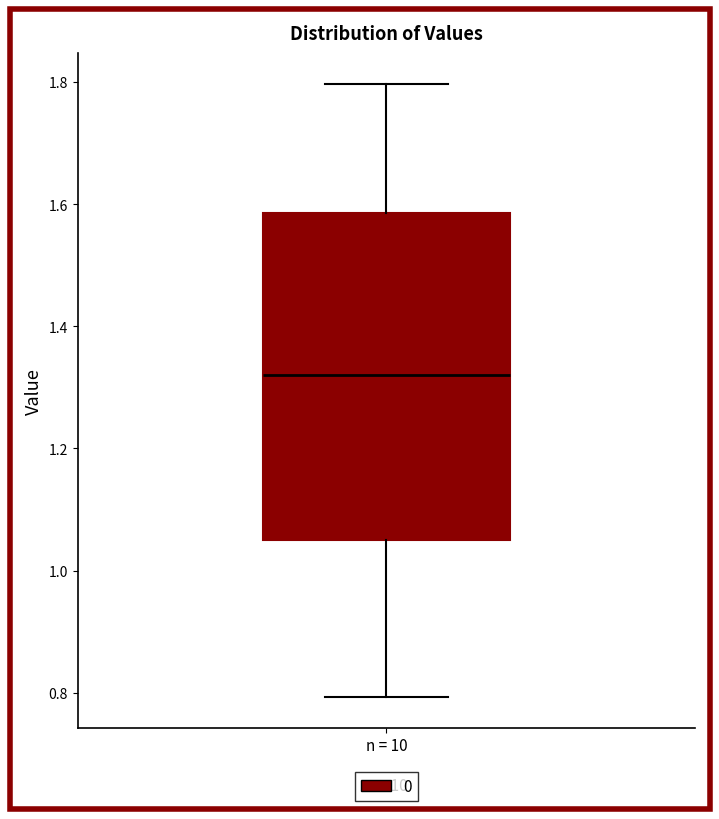

Read this box plot against the y-axis: the position of the median line, the range covered by the box, and the ends of both whiskers. The values are not printed on the chart, so give them approximately, as read against the axis.

median 1.32, box 1.04 to 1.58, whiskers 0.80 to 1.80